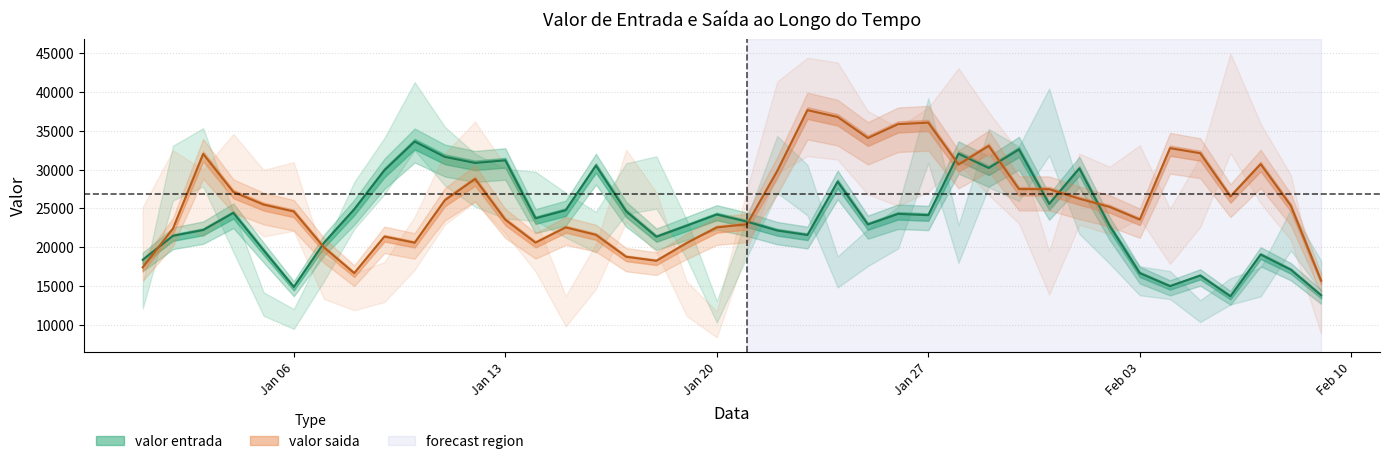

True or false: valor saida has more than 2 points higher than both neighbors.

True